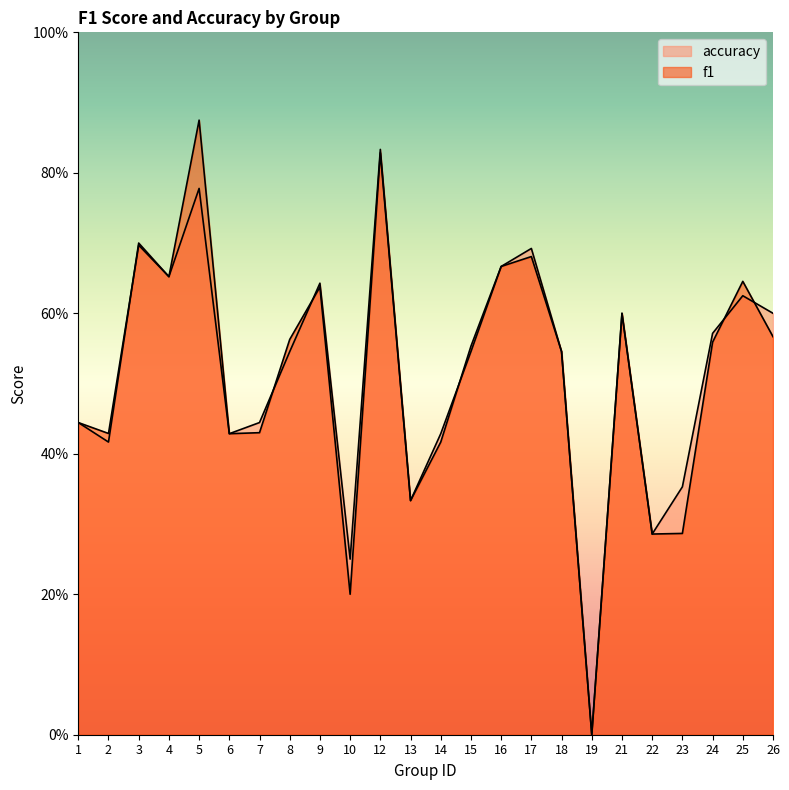

What is the sum of all f1 values?

12.3